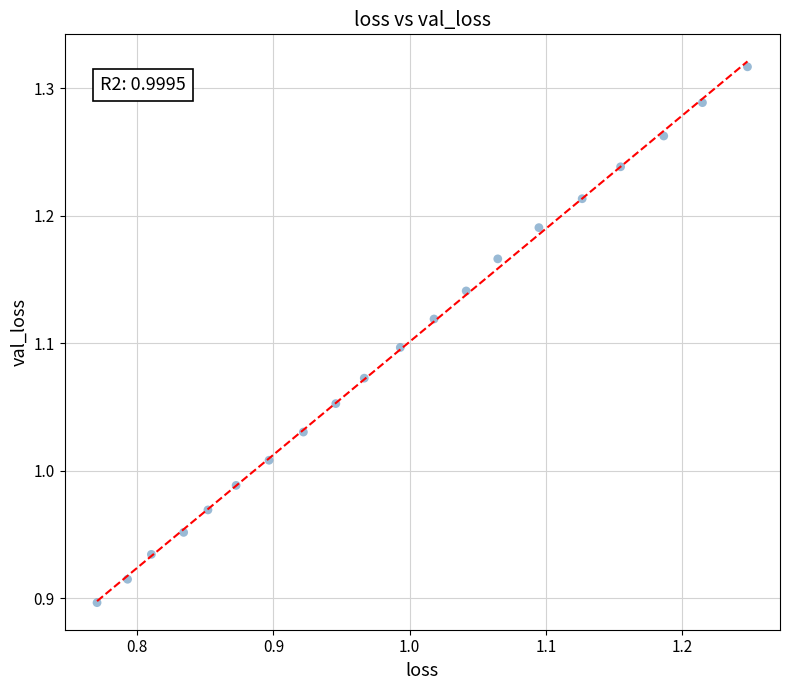

What is the range of Y values (max minus min)?

0.4